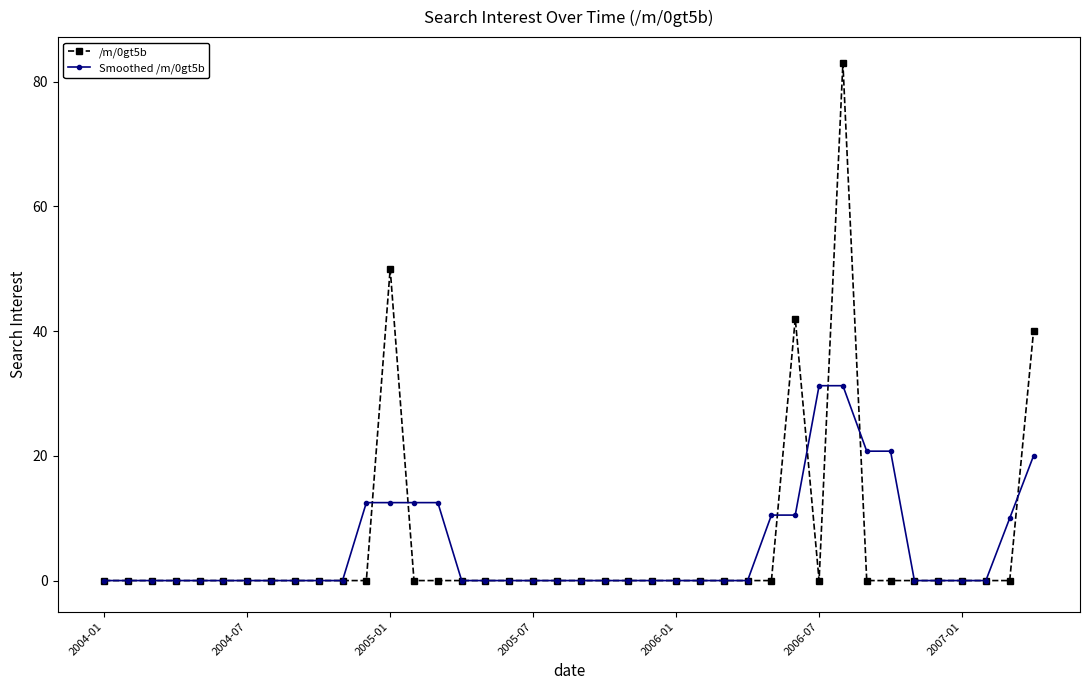

List the series in order of their peak value, highest first.

/m/0gt5b, Smoothed /m/0gt5b